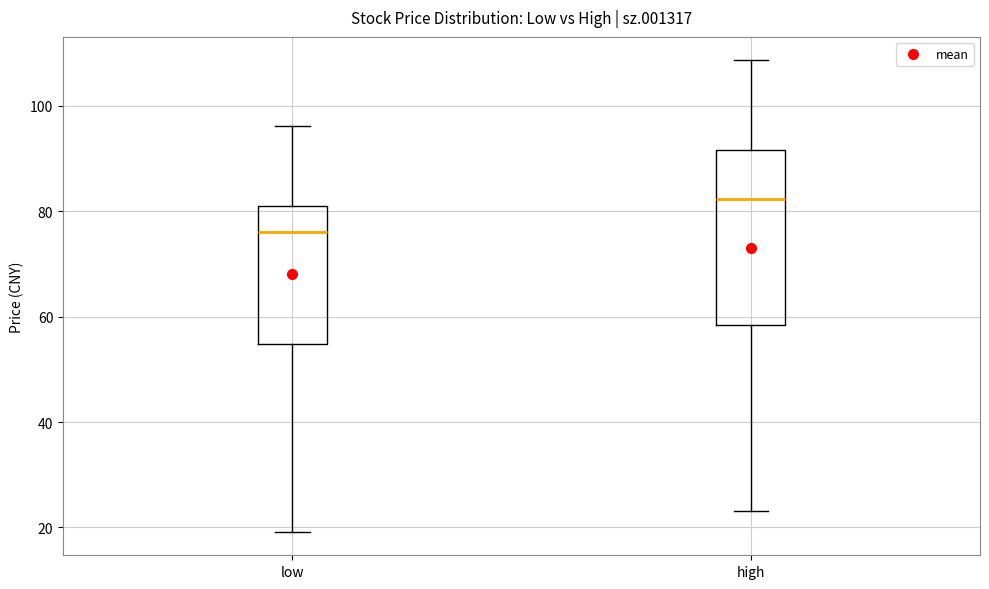

Where is the lower edge of the box for low on the y-axis? The values are not printed on the chart, so give them approximately, as read against the axis.

54